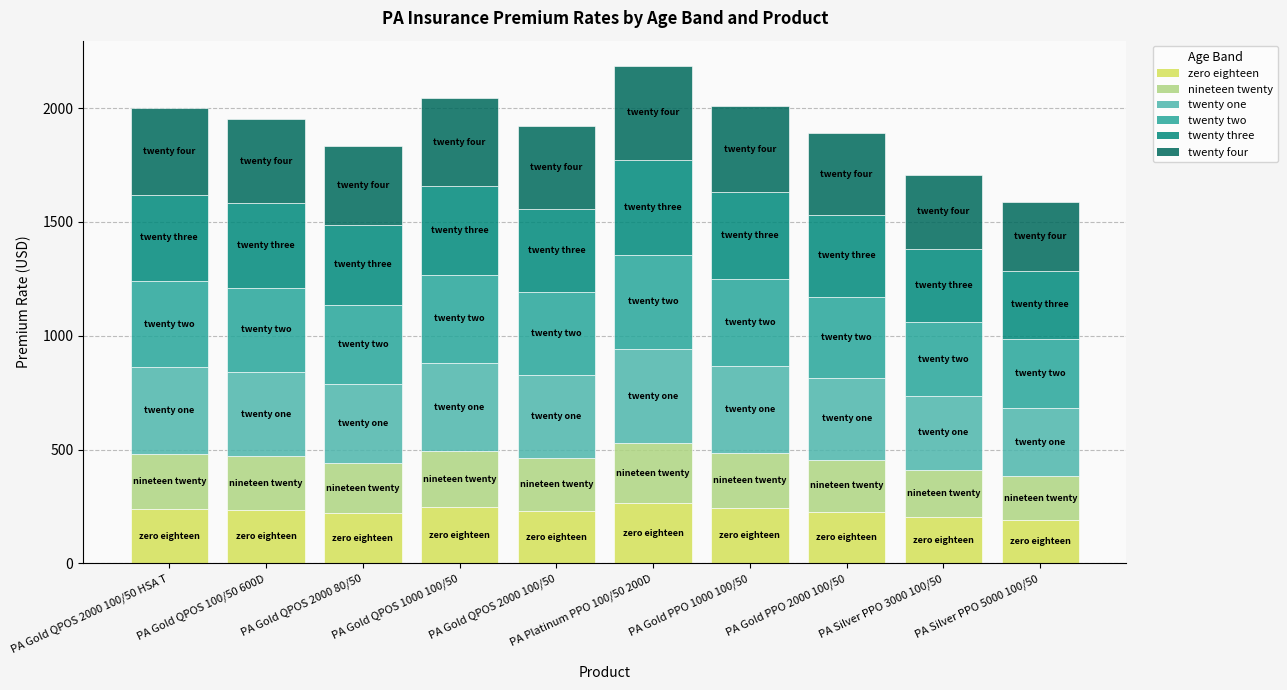

What is the total value across all series at PA Gold QPOS 2000 100/50 HSA T?

1998.6